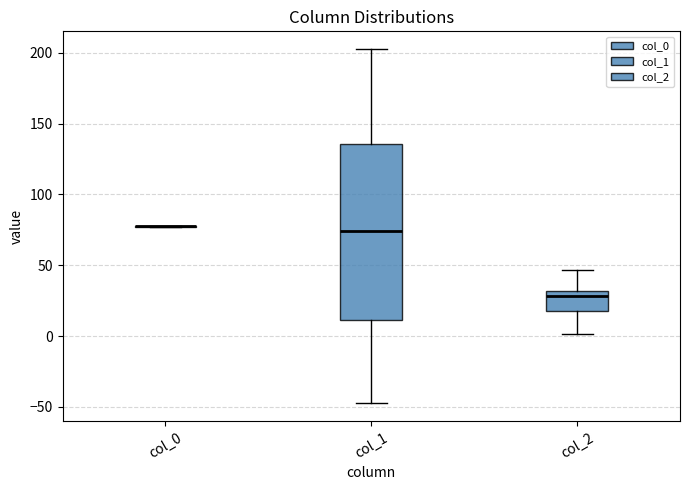

Comparing the boxes themselves (not the whiskers), which one is the tallest?

col_1